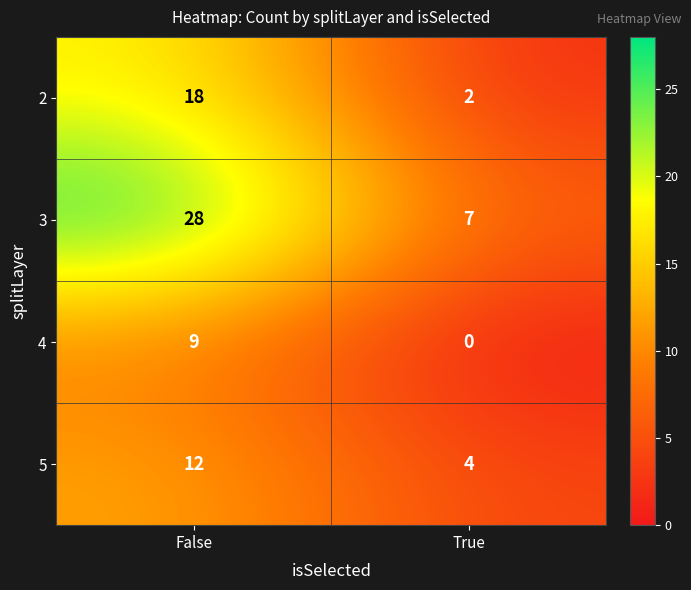

Is it true that 4 equals 0 at True?

True